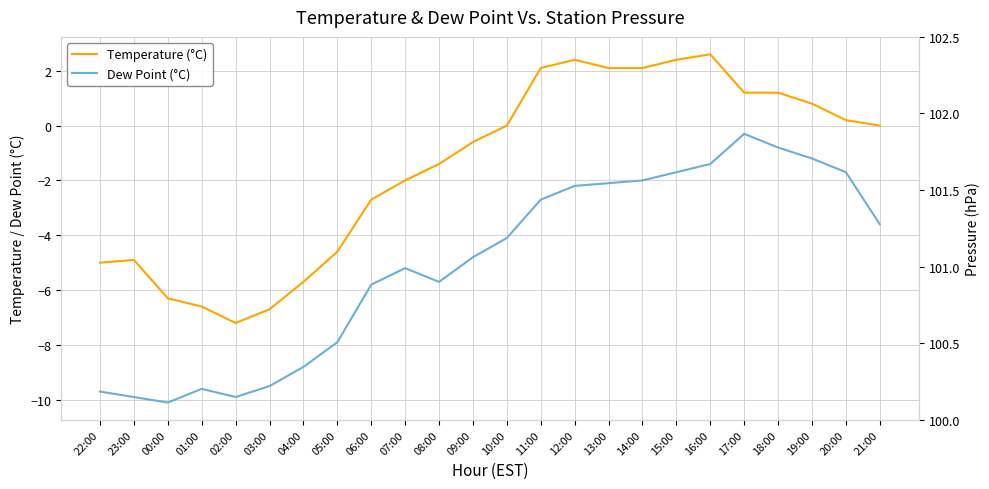

What is the label of the 9th point from the right?

13:00